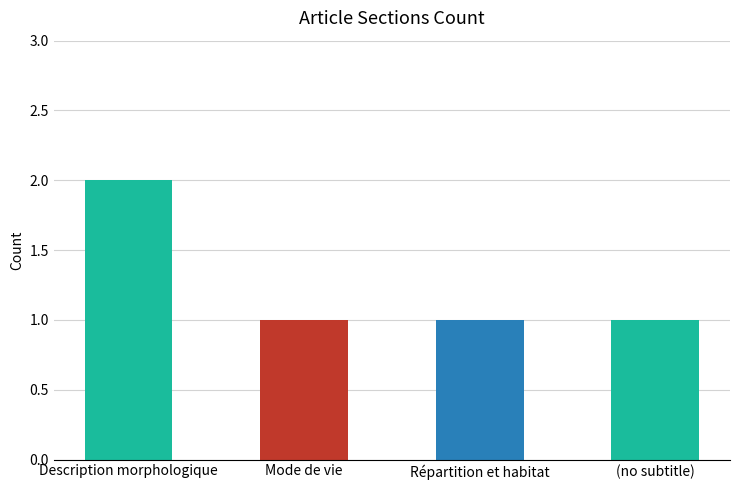

What is the minimum value shown in the chart?

1